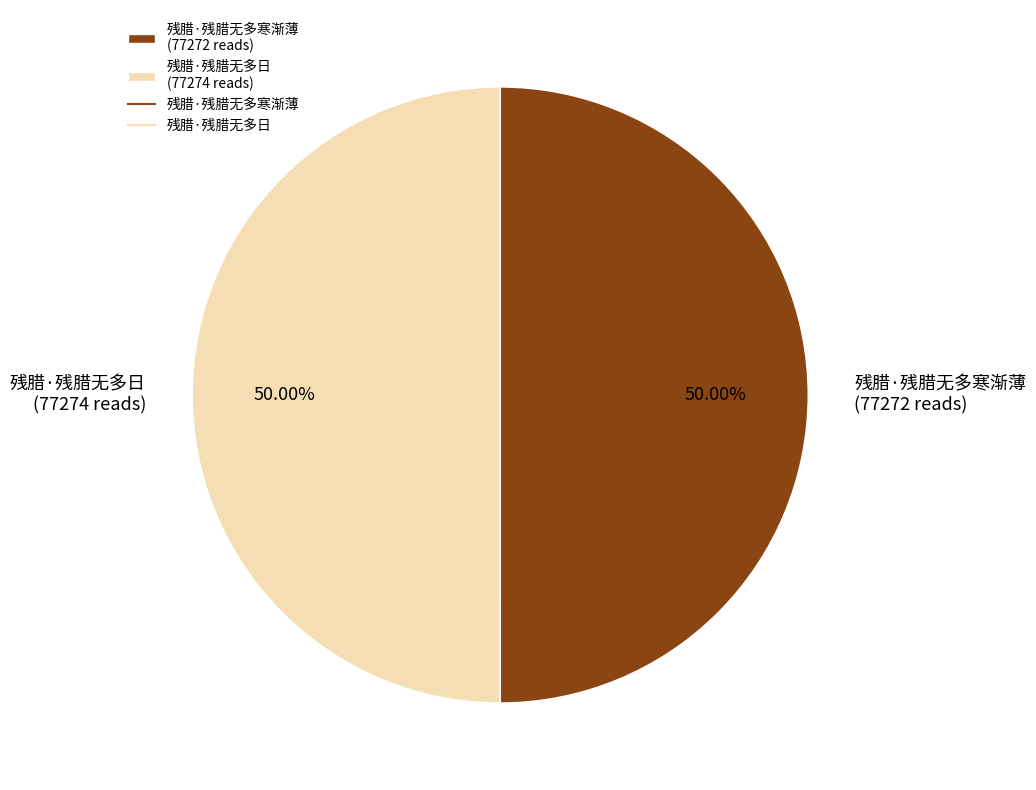

Do 残腊·残腊无多寒渐薄 (77272 reads) and 残腊·残腊无多日 (77274 reads) together represent more than half of the pie?

Yes